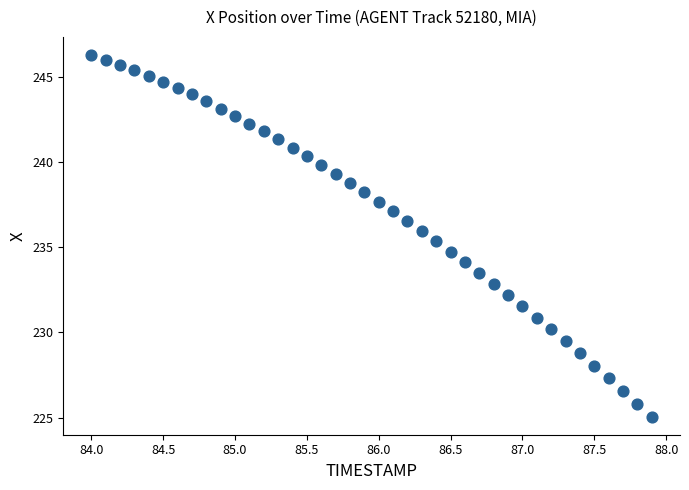

What is the range of Y values (max minus min)?

21.2